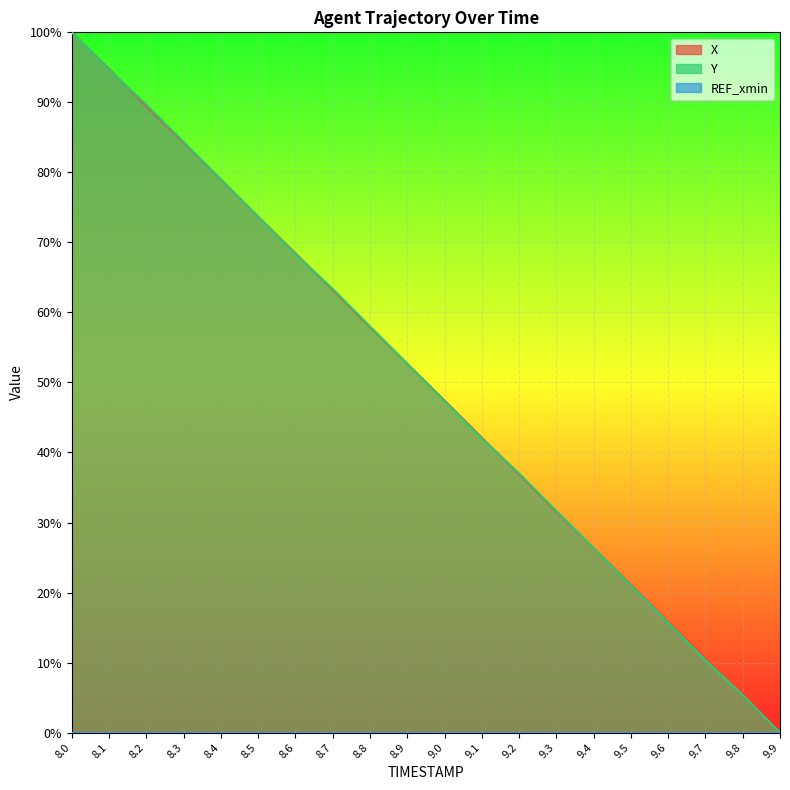

Which series has the largest total across all categories?

Y